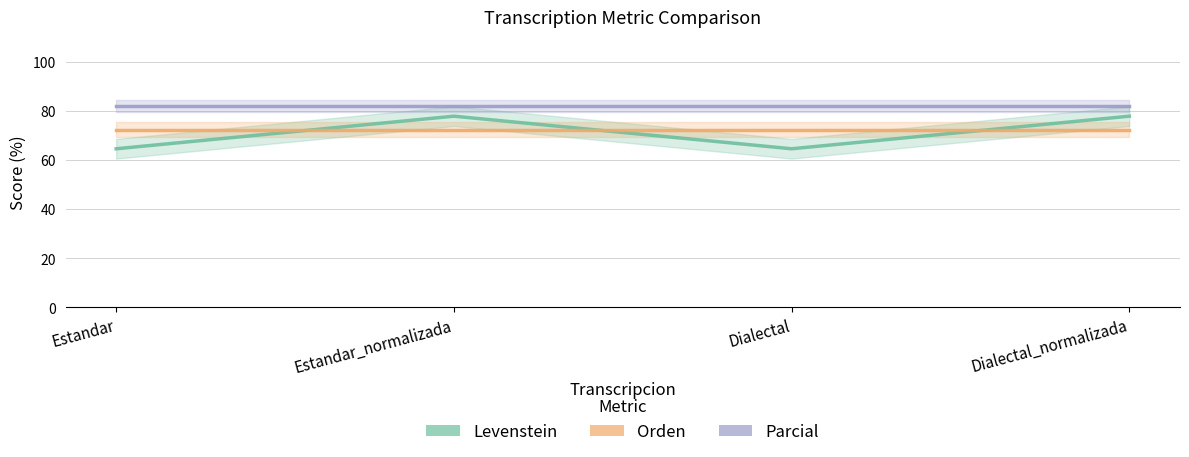

Rank the categories by Orden value from lowest to highest.

Estandar, Estandar_normalizada, Dialectal, Dialectal_normalizada